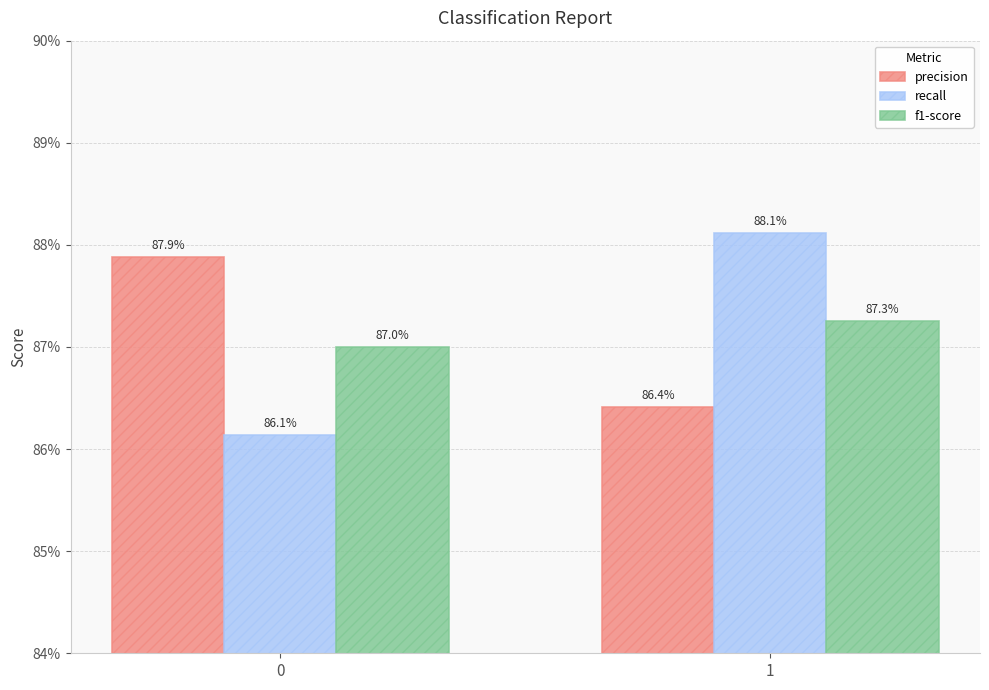

Are the bars grouped side by side (vs. stacked)?

Yes